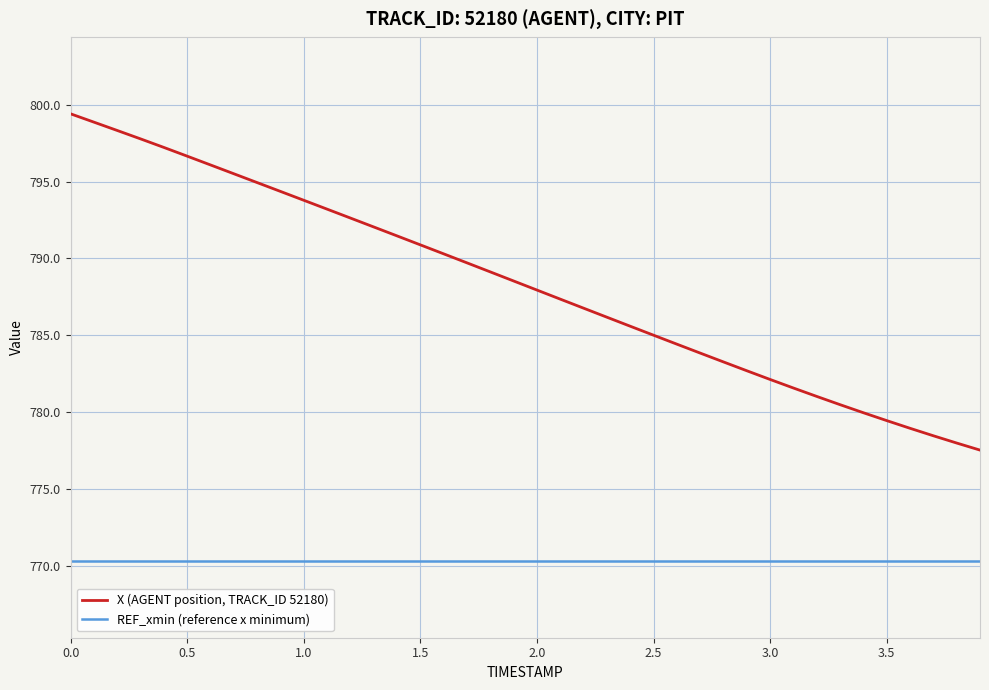

What is the greatest value displayed?

799.4